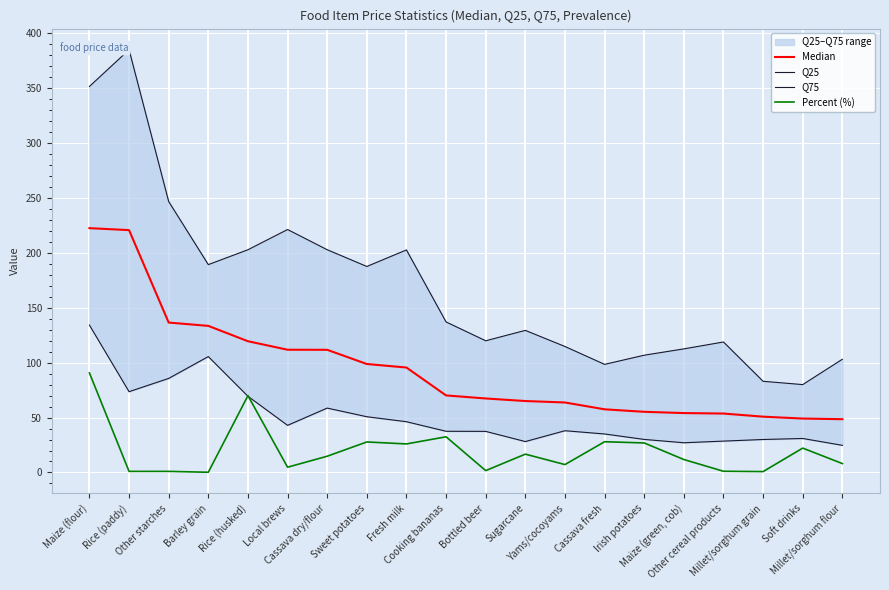

What is the difference between the maximum and second lowest values in the Q75 series?

302.1